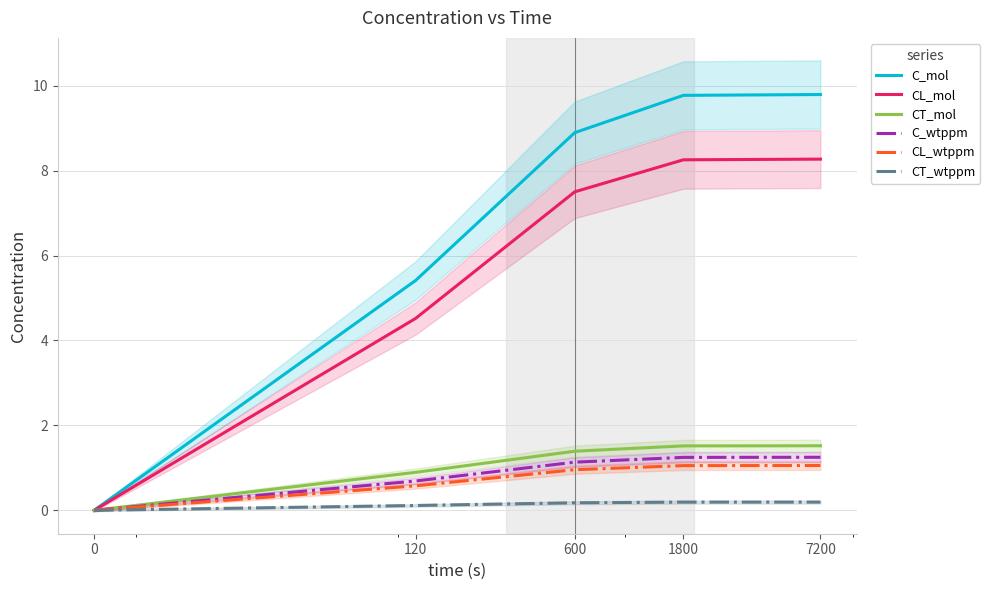

True or false: C_mol has more than 1 points higher than both neighbors.

False